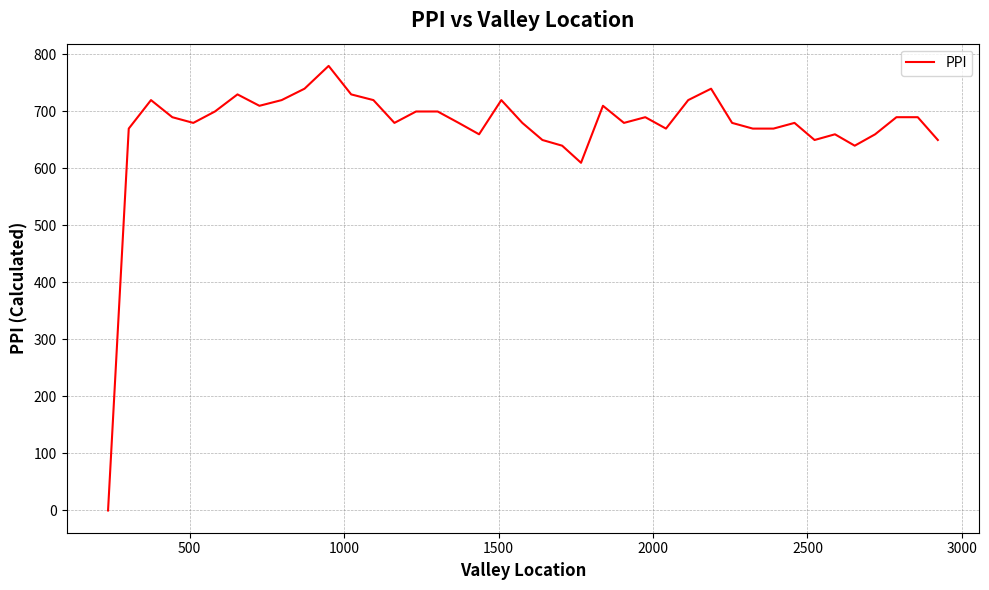

What is the difference between the maximum and minimum values?

780